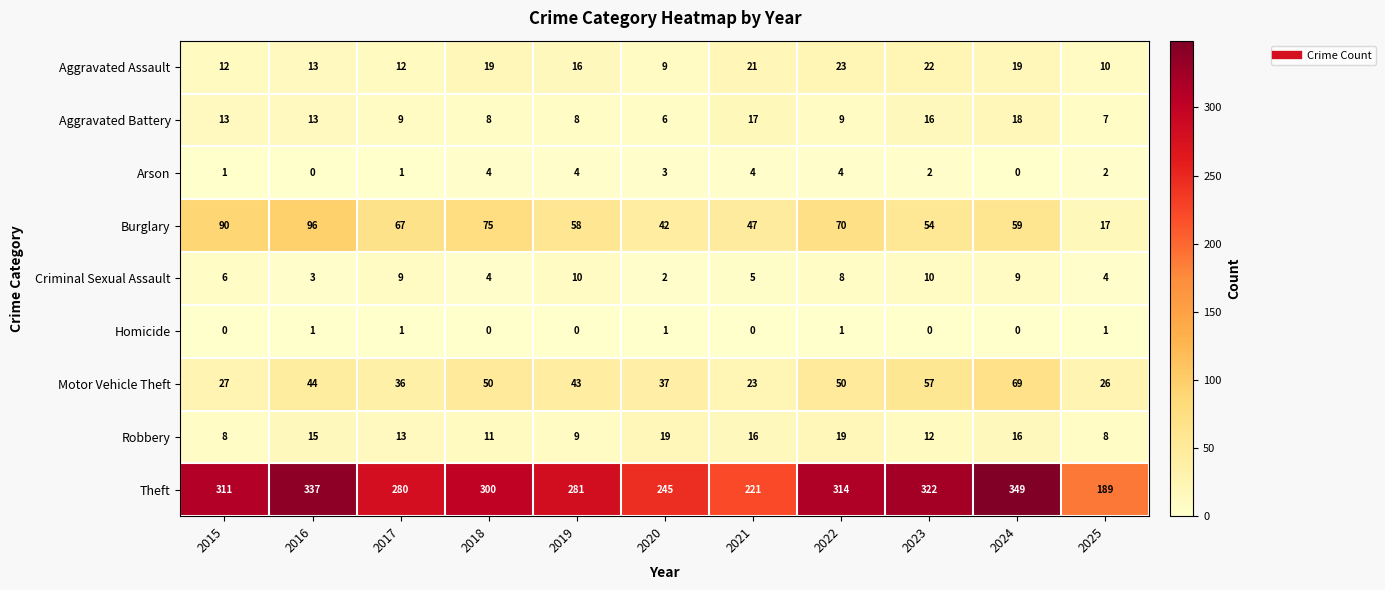

Is it true that Aggravated Assault equals 21 at 2017?

False